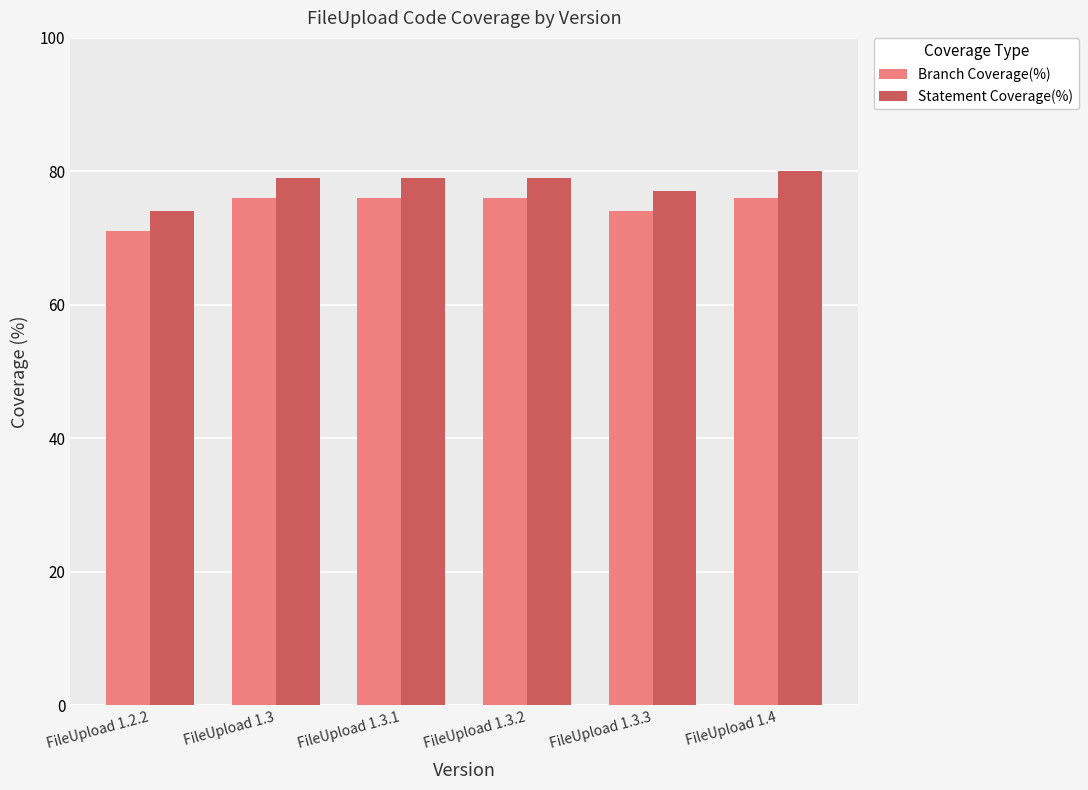

Where is Branch Coverage(%) nearest to the value 73?

FileUpload 1.3.3